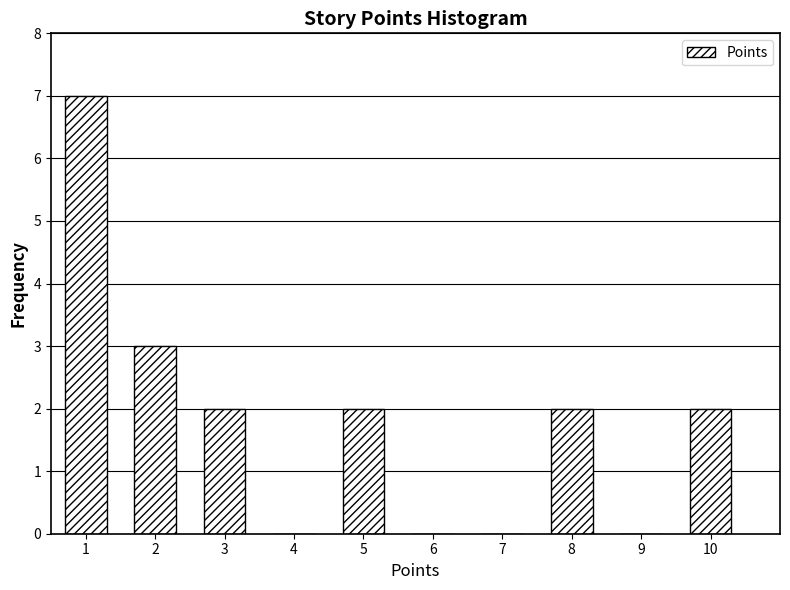

Reading left to right, extract all data points from this chart.

1=7	2=3	3=2	4=0	5=2	6=0	7=0	8=2	9=0	10=2